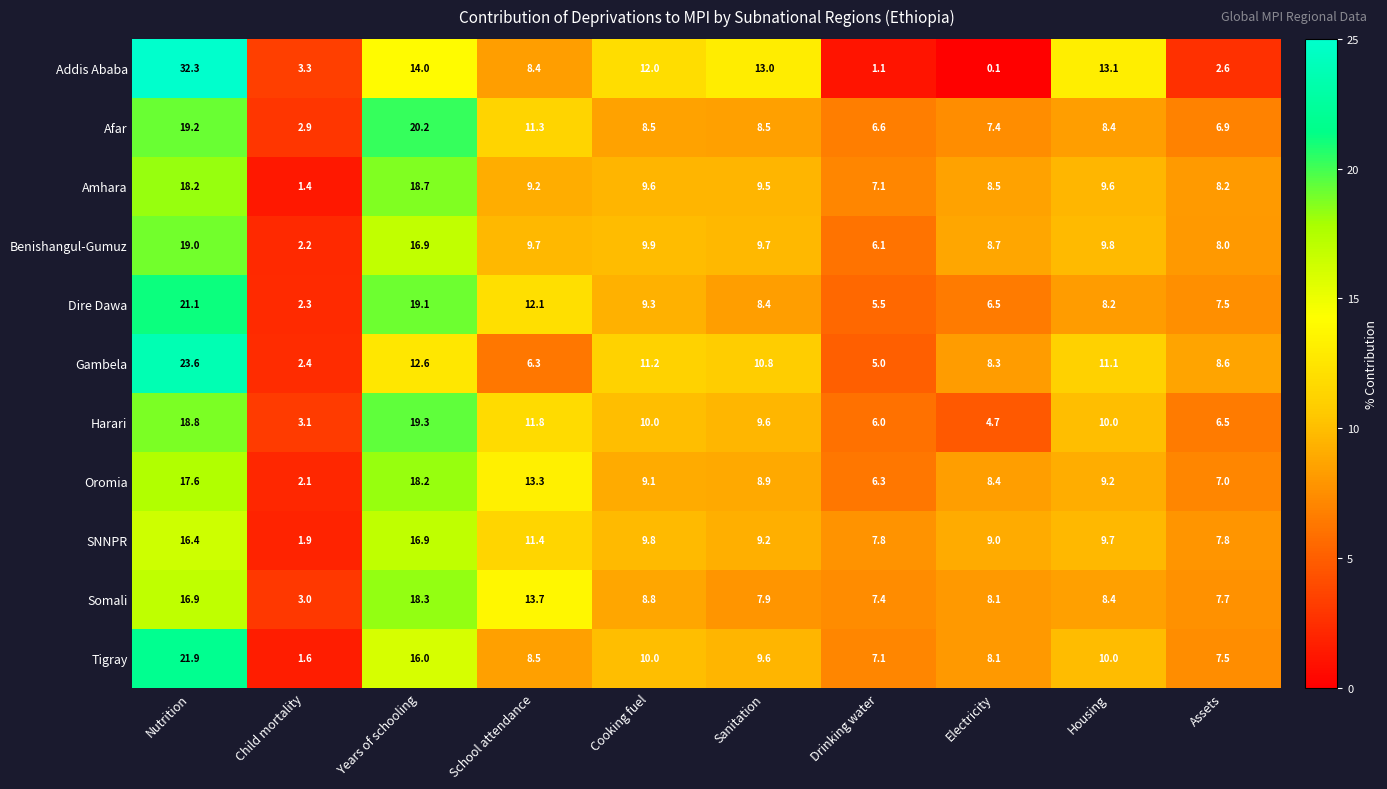

The value of Amhara at Cooking fuel is 12.9. True or false?

False